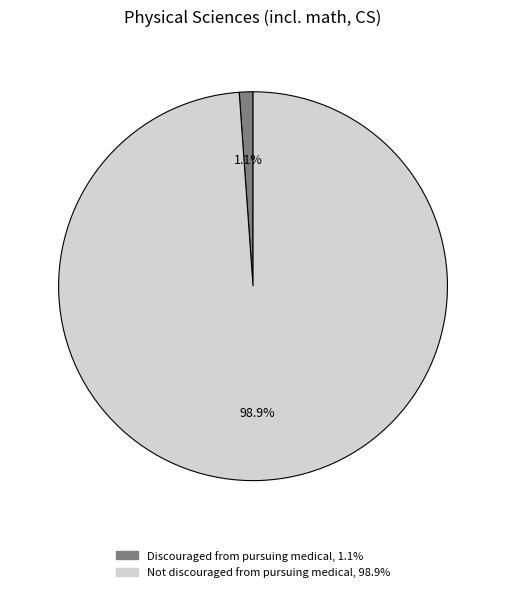

What percentage is the Discouraged from pursuing medical slice, to the nearest percent?

1%